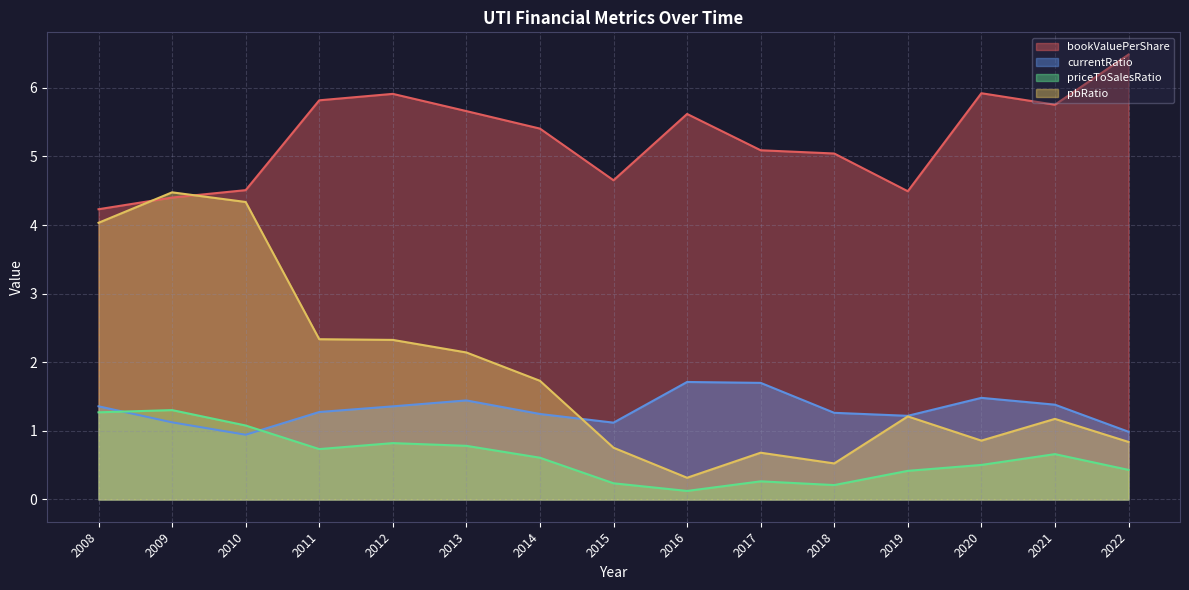

What is the minimum value shown in the chart?

0.1